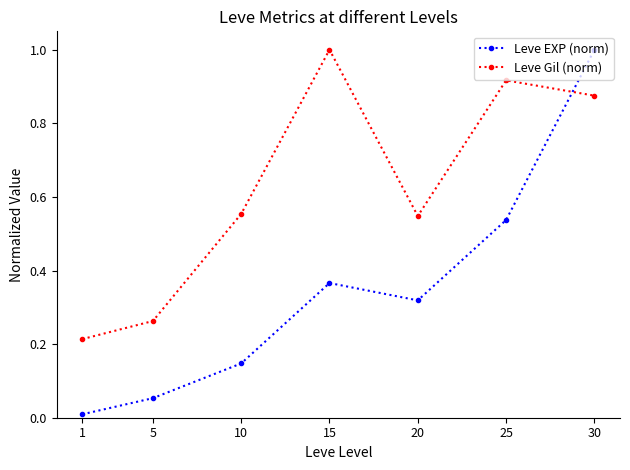

Which category has the highest value in the Leve EXP (norm) series?

30